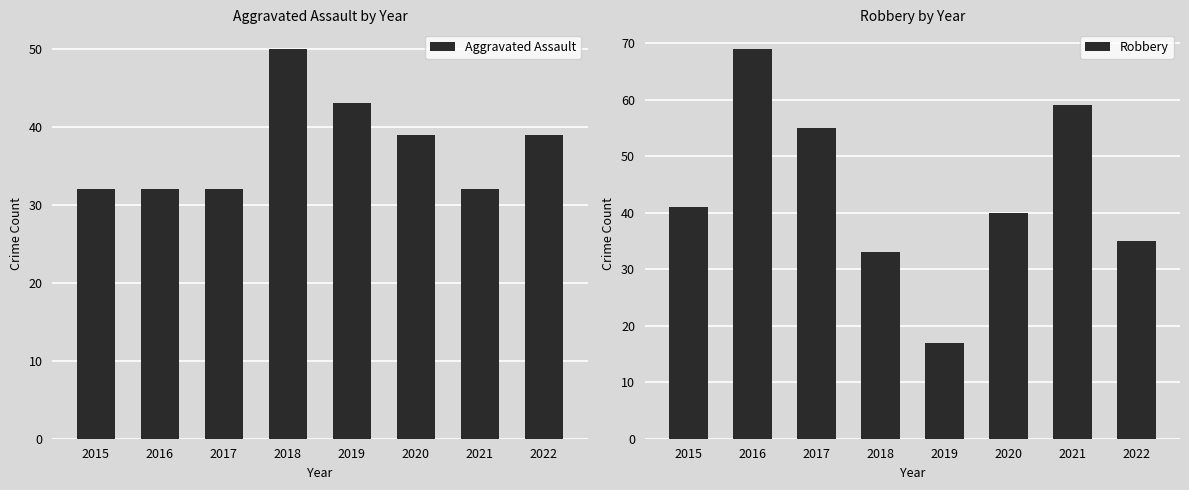

Between 2016 and 2022, which series saw the biggest shift?

Robbery